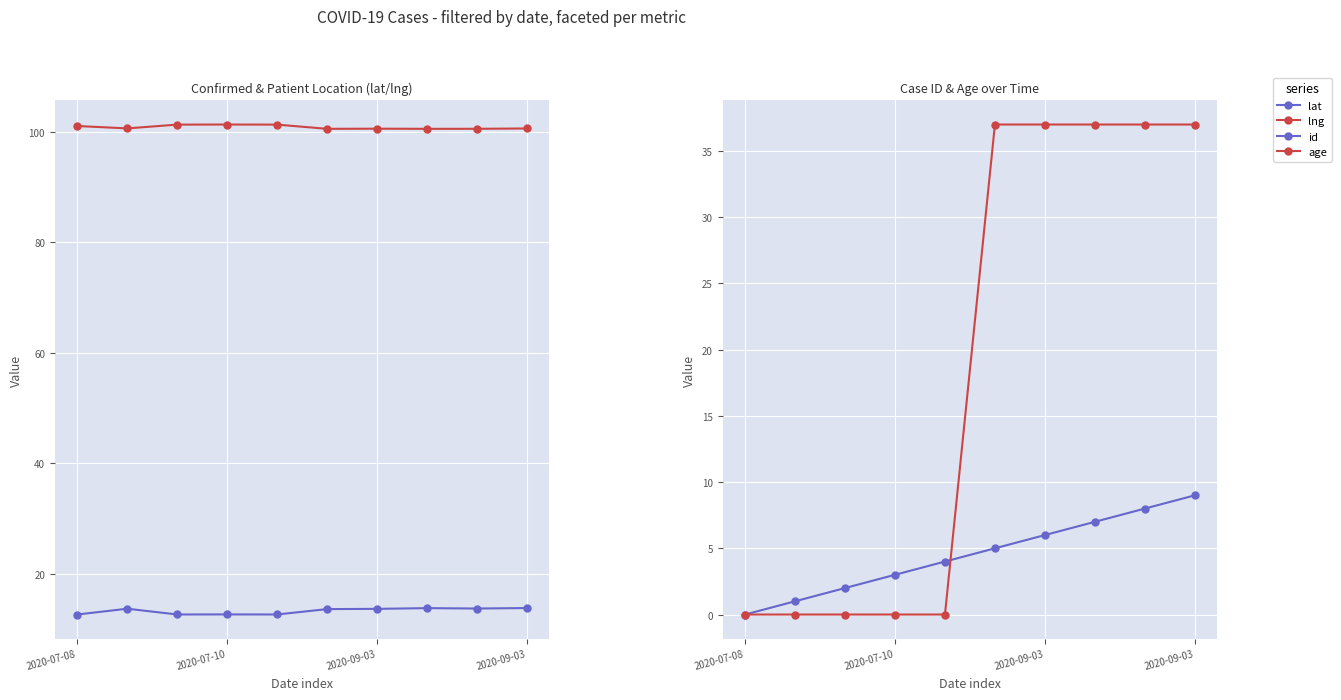

At 2020-09-03, list the series in order from largest to smallest.

lng, age, lat, id